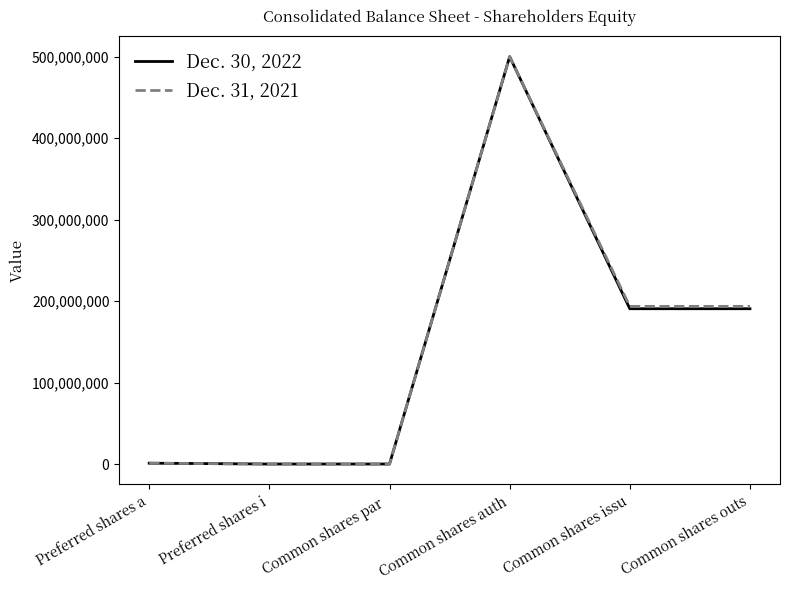

What is the total value across all series at Common shares auth?

1000000000